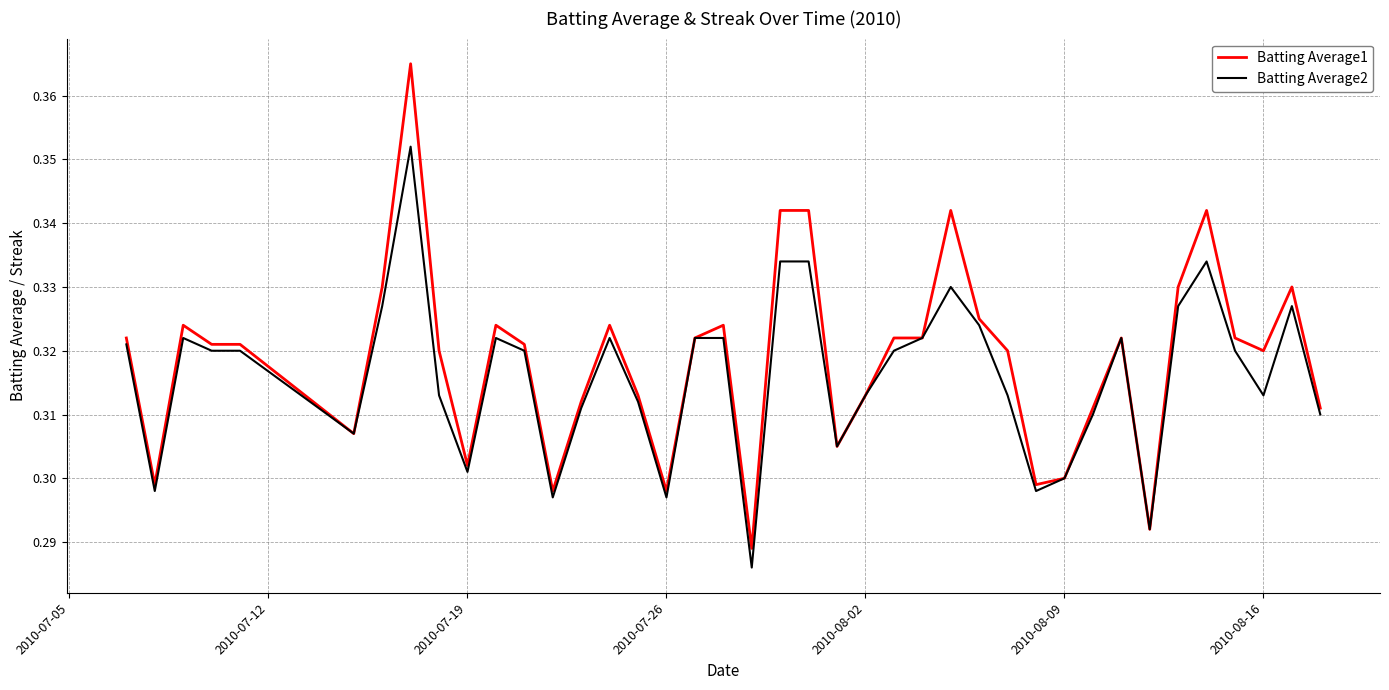

List the series in order of their peak value, lowest first.

Batting Average2, Batting Average1